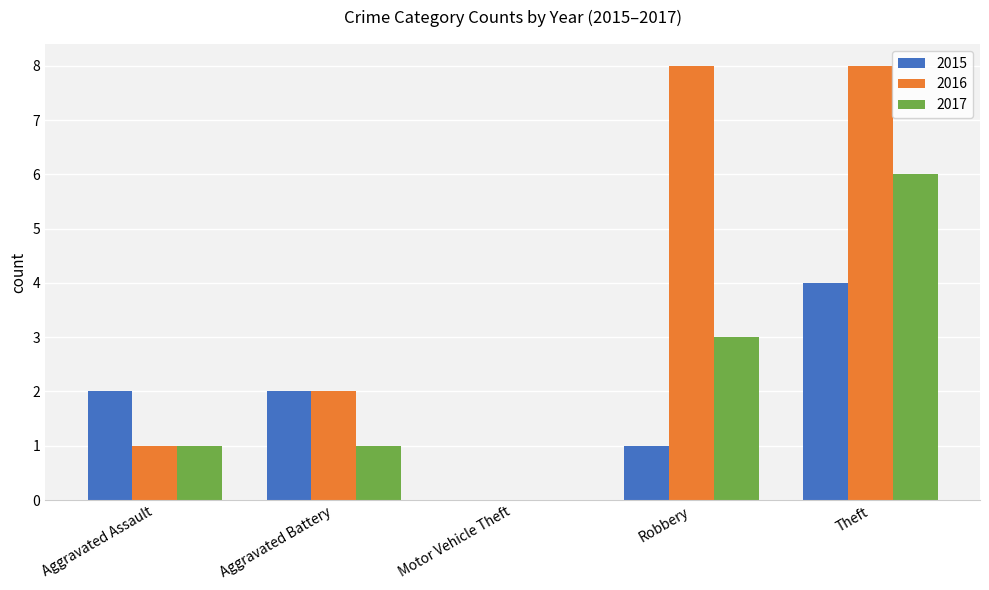

What is the greatest value displayed?

8